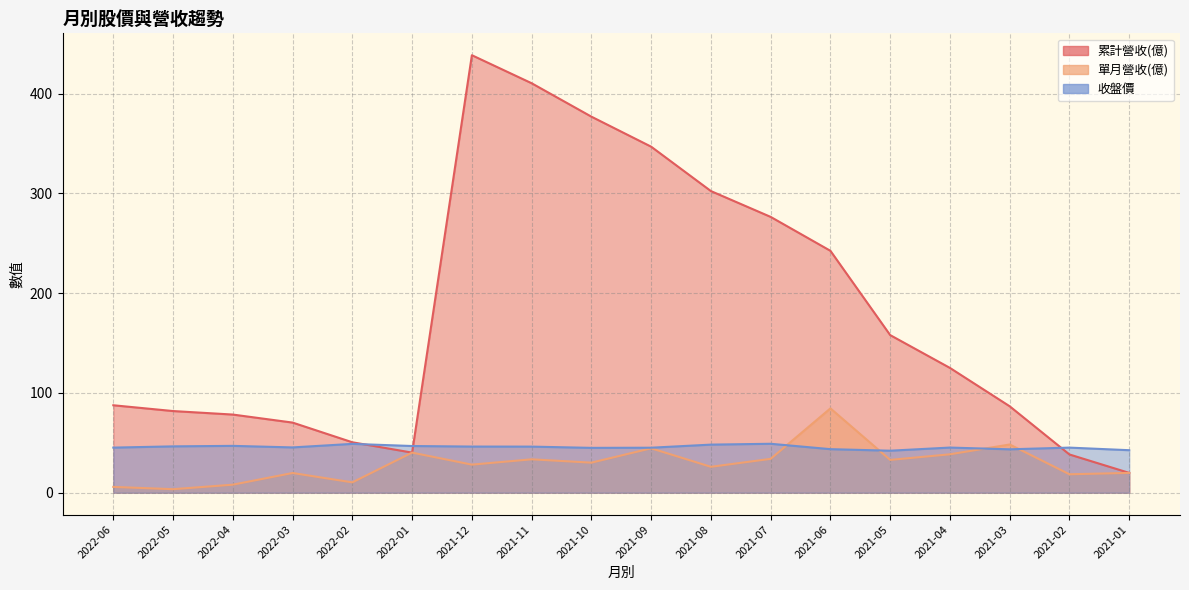

What is the total value across all series at 2021-10?

452.1